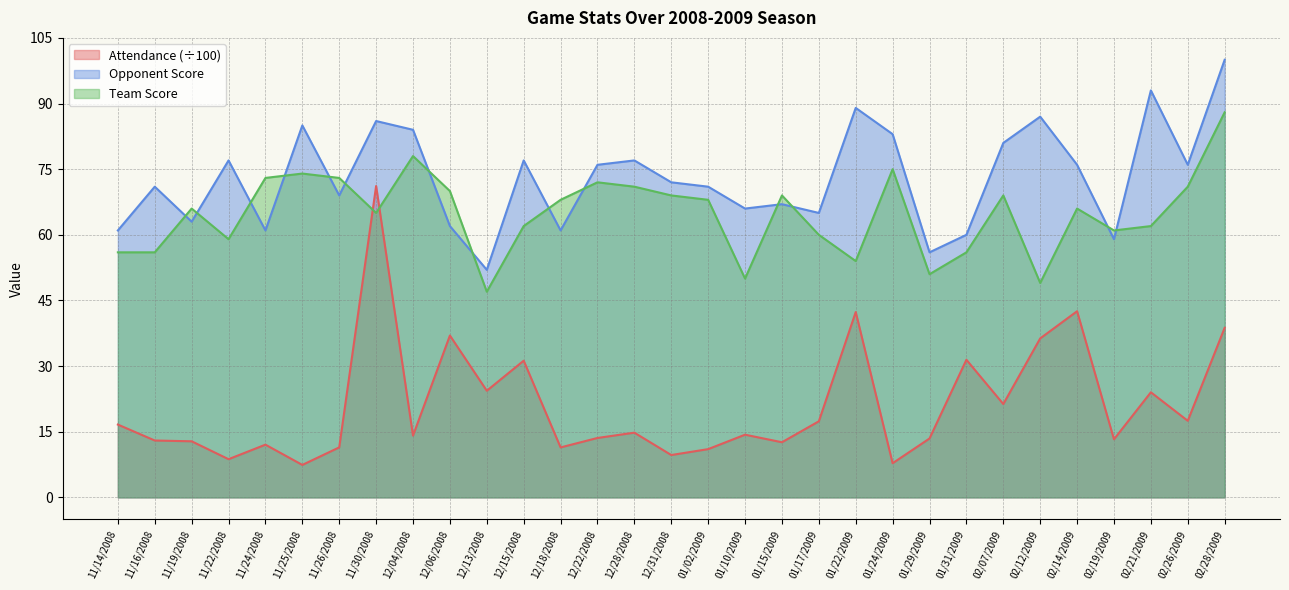

What is the smallest value displayed?

7.4